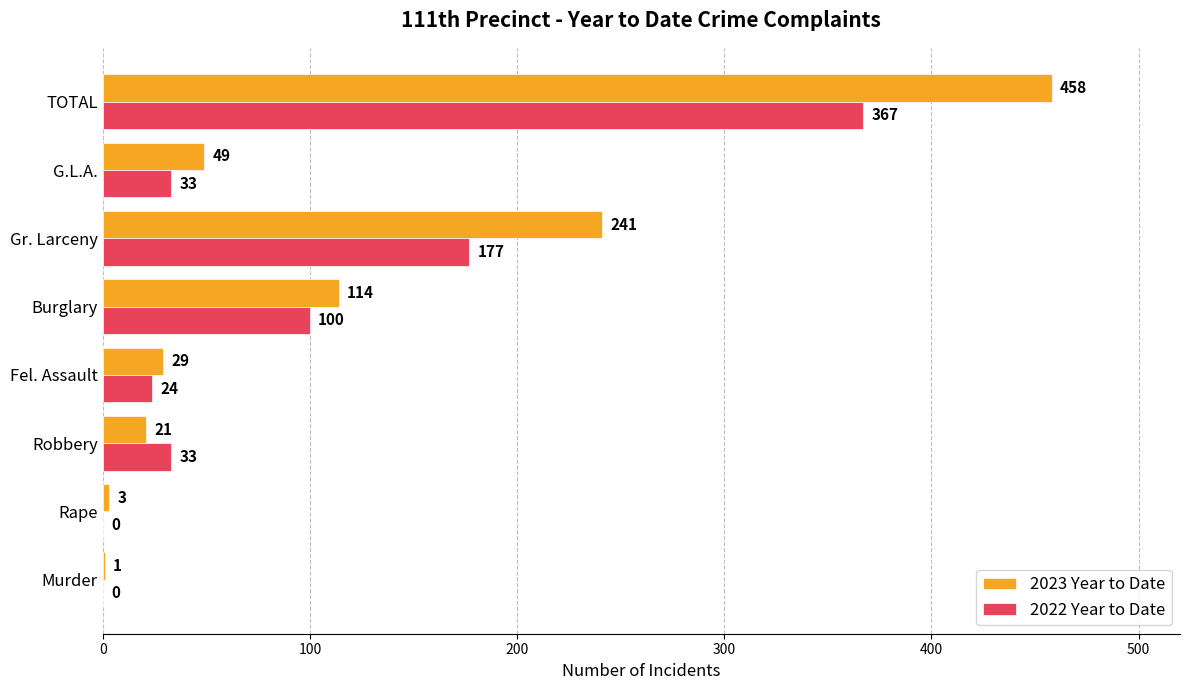

At which category is the sum across all series the highest?

TOTAL